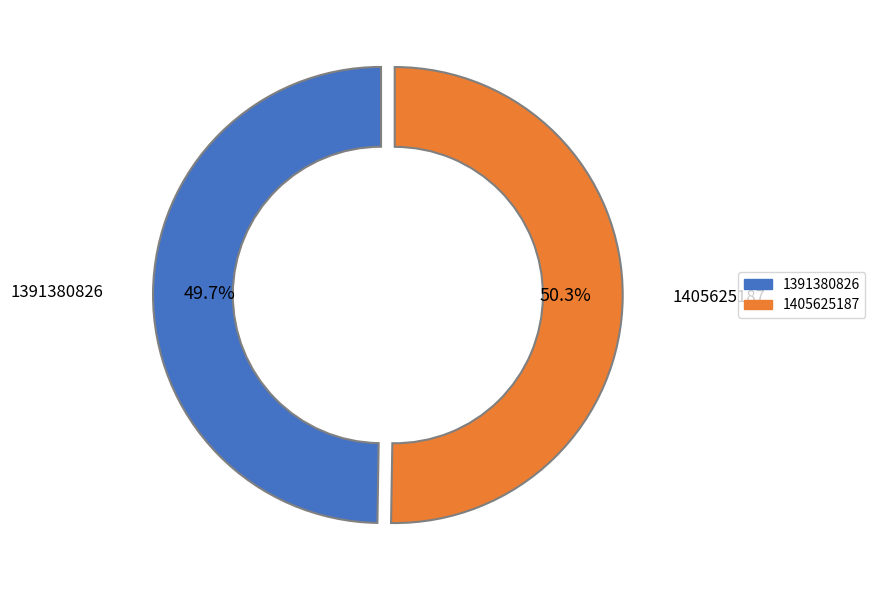

Is there any slice that represents more than half of the pie?

Yes